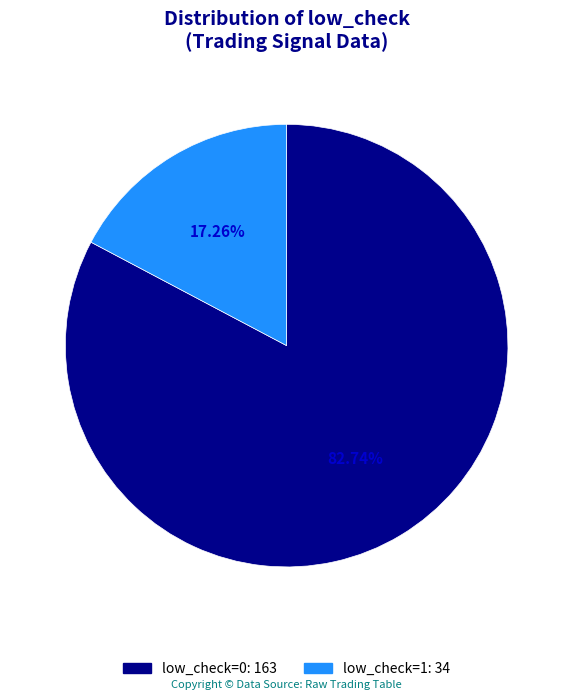

Which has a higher value, low_check=0 or low_check=1?

low_check=0